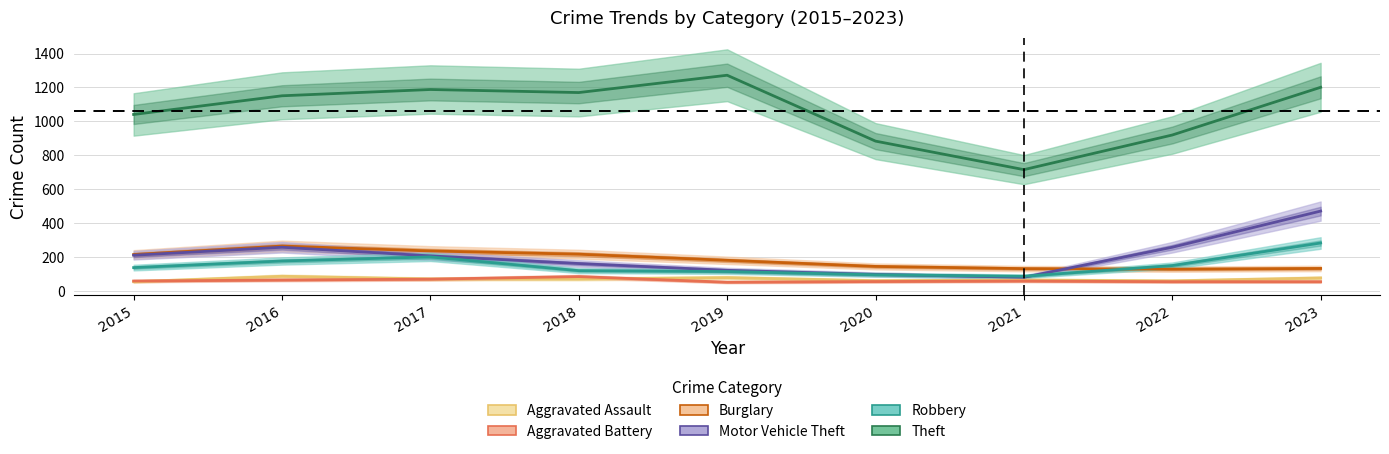

How many values in the Theft series are below 1151?

4